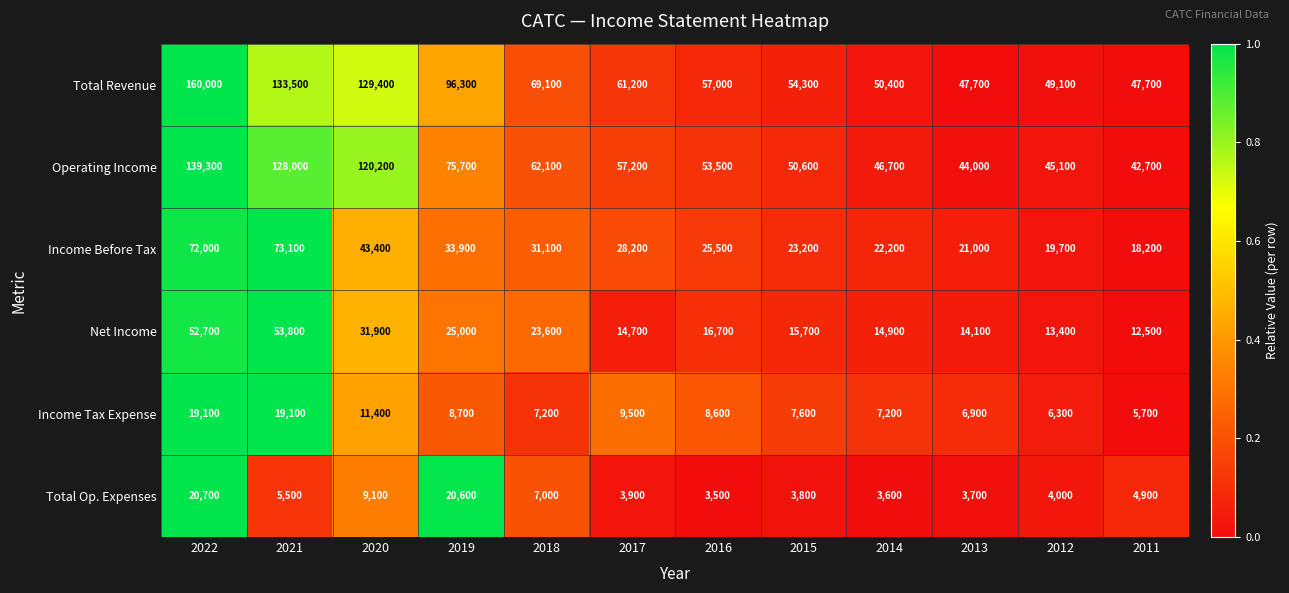

What is the average value of the Operating Income series?

72092